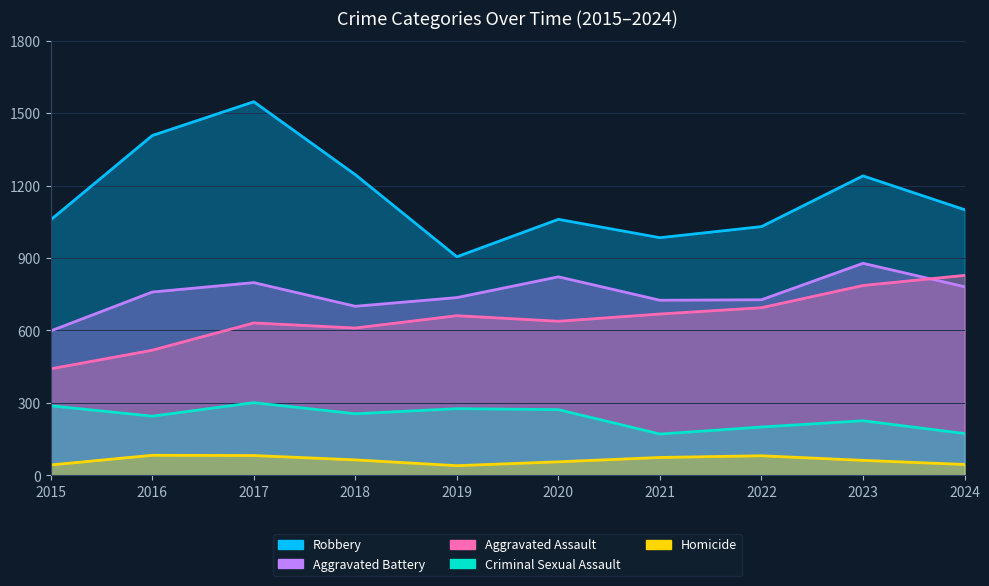

True or false: Aggravated Assault has more than 0 points higher than both neighbors.

True